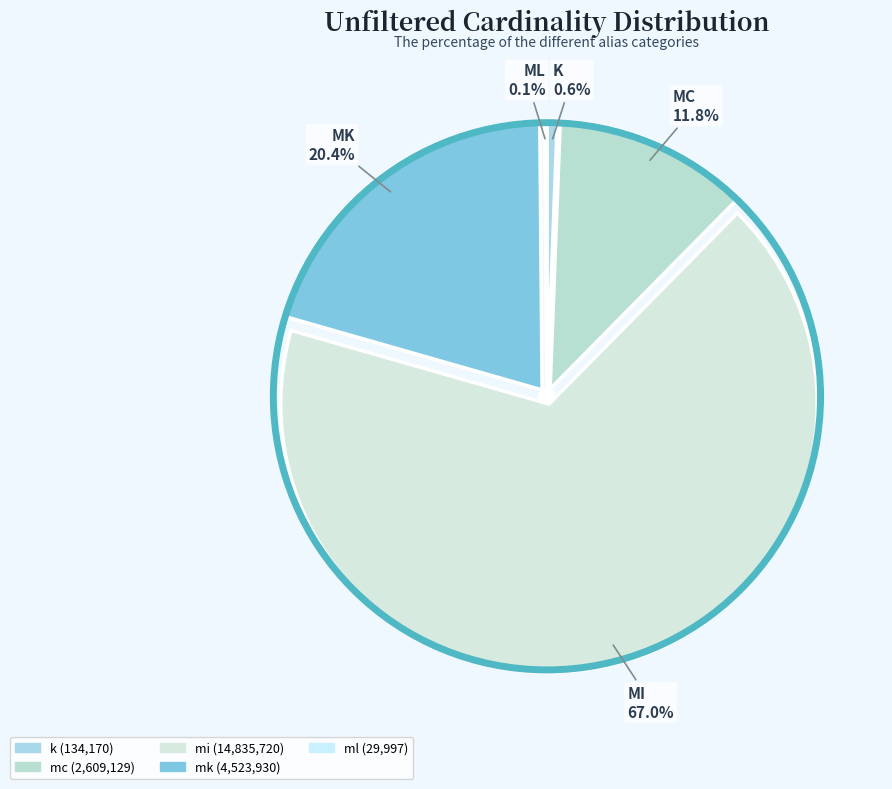

What is the change in value from k to mc?

+2474959